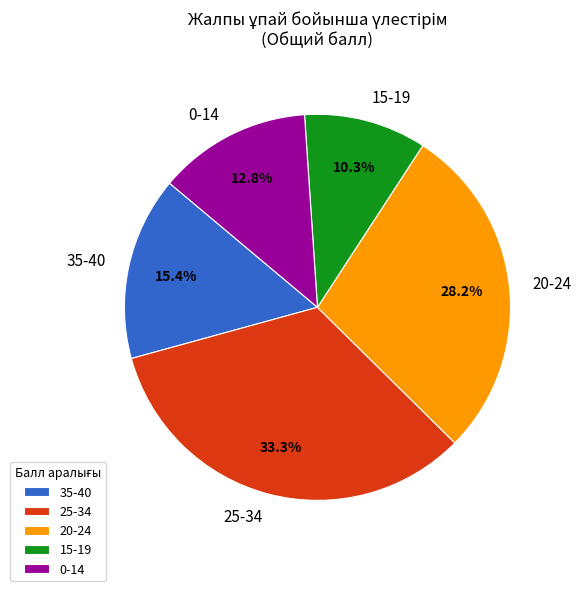

Does 0-14 account for over 50% of the chart?

No